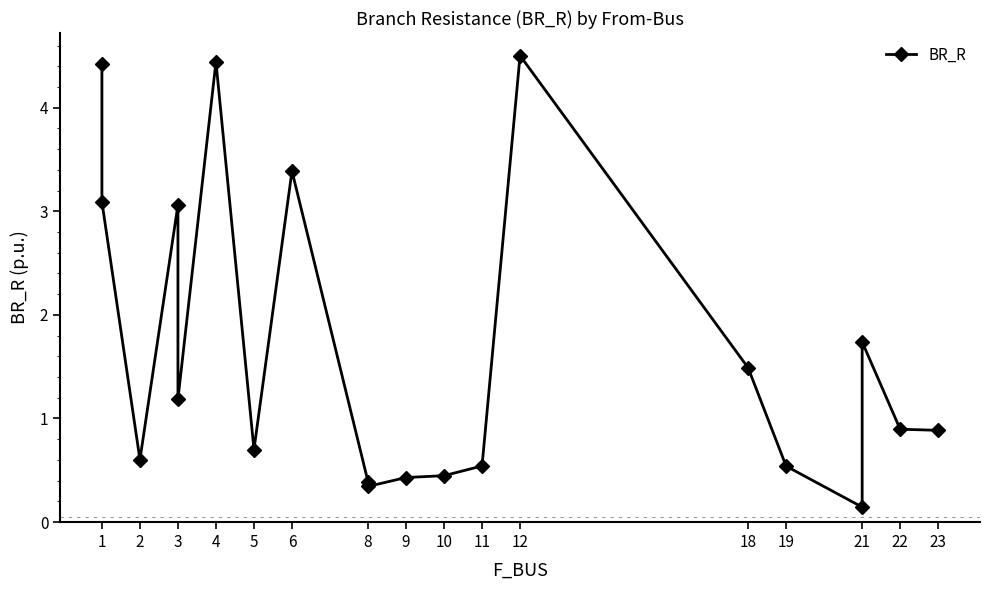

How many lines are shown in the chart?

1